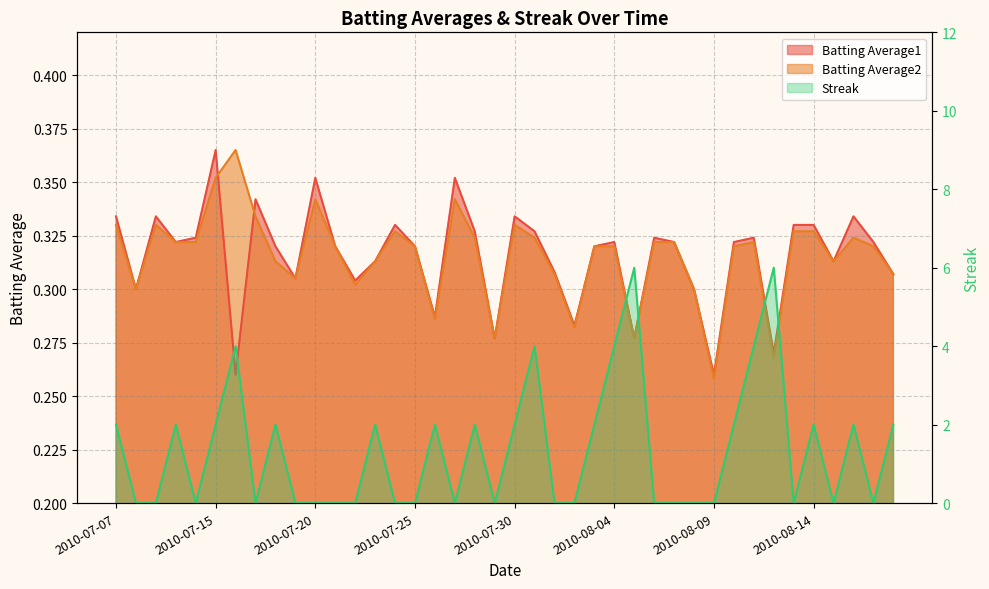

Reading left to right, what are all the values shown in this chart?

Batting Average1: 0.3	0.3	0.3	0.3	0.3	0.4	0.3	0.3	0.3	0.3	0.4	0.3	0.3	0.3	0.3	0.3	0.3	0.4	0.3	0.3	0.3	0.3	0.3	0.3	0.3	0.3	0.3	0.3	0.3	0.3	0.3	0.3	0.3	0.3	0.3	0.3	0.3	0.3	0.3	0.3
Batting Average2: 0.3	0.3	0.3	0.3	0.3	0.4	0.4	0.3	0.3	0.3	0.3	0.3	0.3	0.3	0.3	0.3	0.3	0.3	0.3	0.3	0.3	0.3	0.3	0.3	0.3	0.3	0.3	0.3	0.3	0.3	0.3	0.3	0.3	0.3	0.3	0.3	0.3	0.3	0.3	0.3
Streak: 2.0	0.0	0.0	2.0	0.0	2.0	4.0	0.0	2.0	0.0	0.0	0.0	0.0	2.0	0.0	0.0	2.0	0.0	2.0	0.0	2.0	4.0	0.0	0.0	2.0	4.0	6.0	0.0	0.0	0.0	0.0	2.0	4.0	6.0	0.0	2.0	0.0	2.0	0.0	2.0